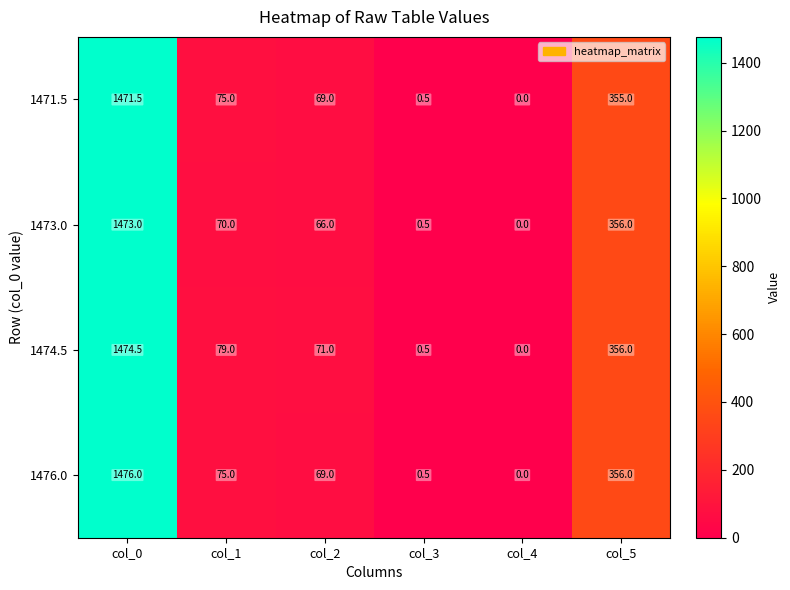

List the series in order of their peak value, highest first.

1476.0, 1474.5, 1473.0, 1471.5